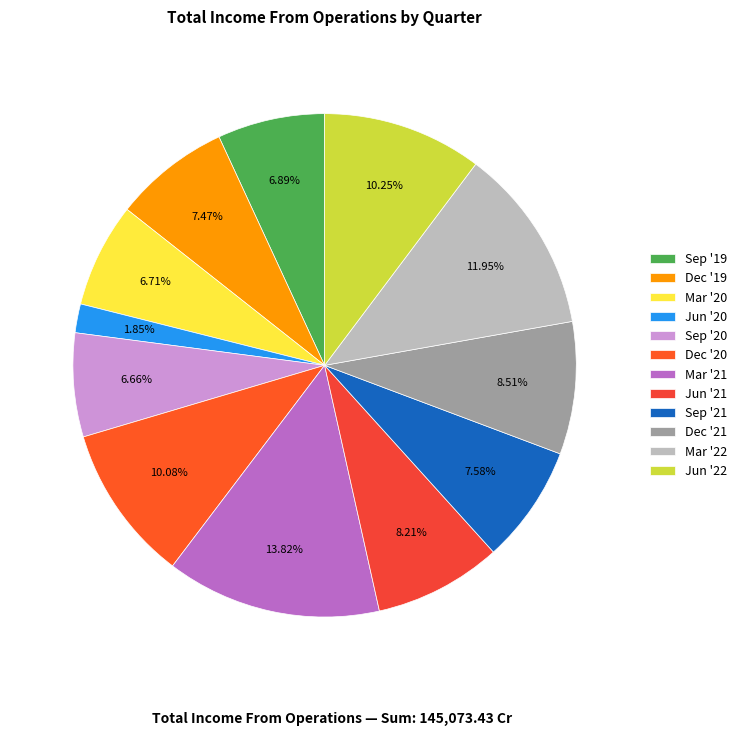

To the nearest percent, what is the combined percentage of Sep '19 and Mar '20?

14%